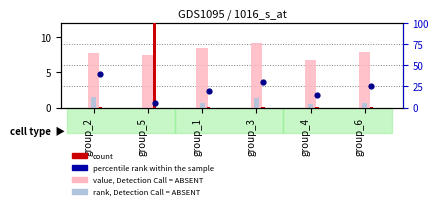

Which series reaches the maximum Y coordinate?

count